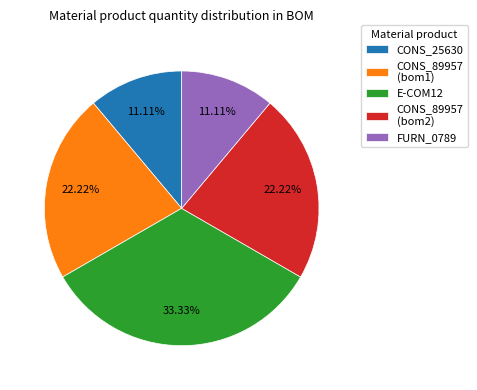

Which category has the biggest portion of the pie?

E-COM12